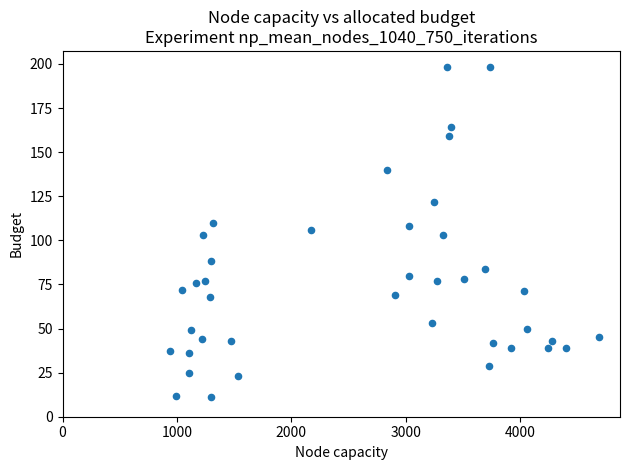

What is the range of X values (max minus min)?

3748